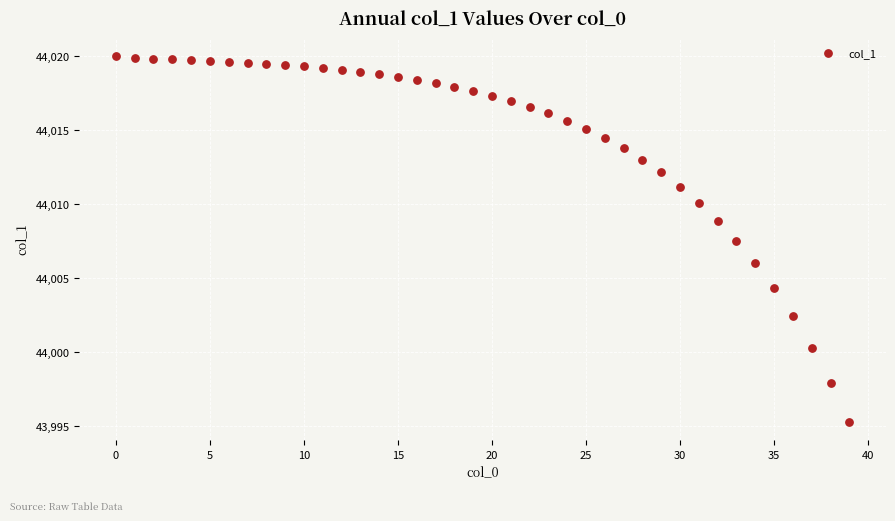

What Y value in the scatter plot is closest to 44007?

44007.5